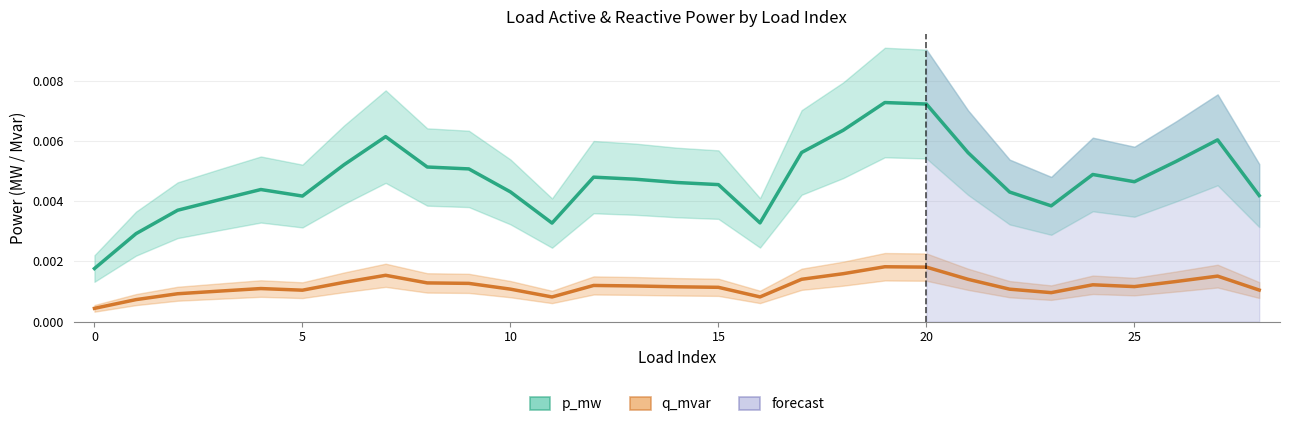

What is the label of the 9th point from the right?

20